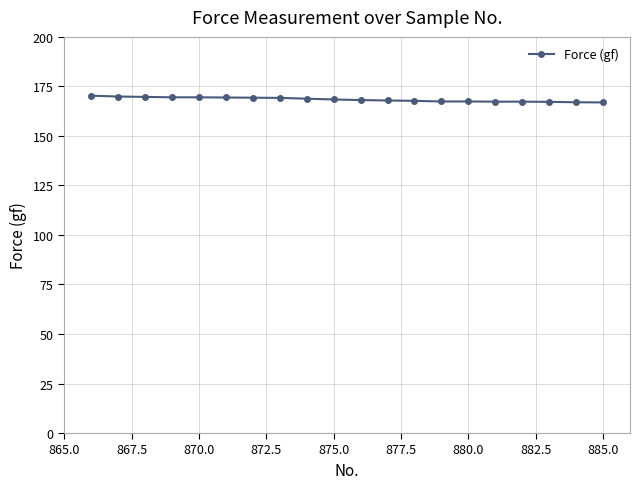

What is the greatest value displayed?

170.3